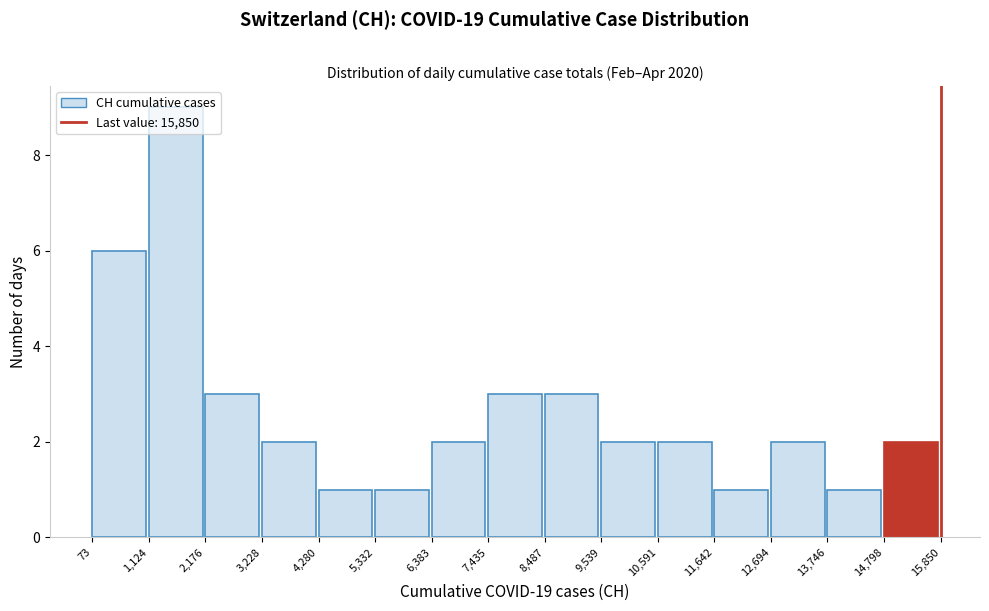

Reading left to right, list every bar in this chart as the range it spans on the x-axis followed by its height. The values are not printed on the chart, so give them approximately, as read against the axis.

73 to 1,124: 6
1,124 to 2,176: 9
2,176 to 3,228: 3
3,228 to 4,280: 2
4,280 to 5,332: 1
5,332 to 6,383: 1
6,383 to 7,435: 2
7,435 to 8,487: 3
8,487 to 9,539: 3
9,539 to 10,591: 2
10,591 to 11,642: 2
11,642 to 12,694: 1
12,694 to 13,746: 2
13,746 to 14,798: 1
14,798 to 15,850: 2